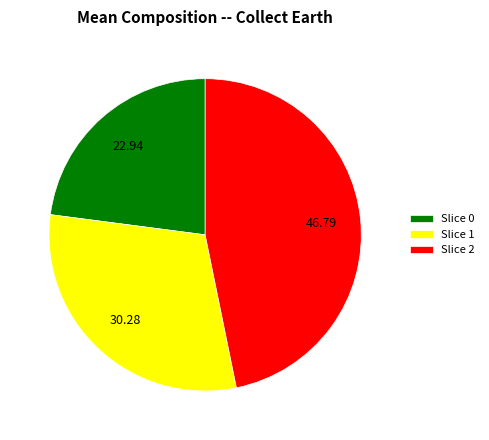

Is there a majority slice in this chart?

No